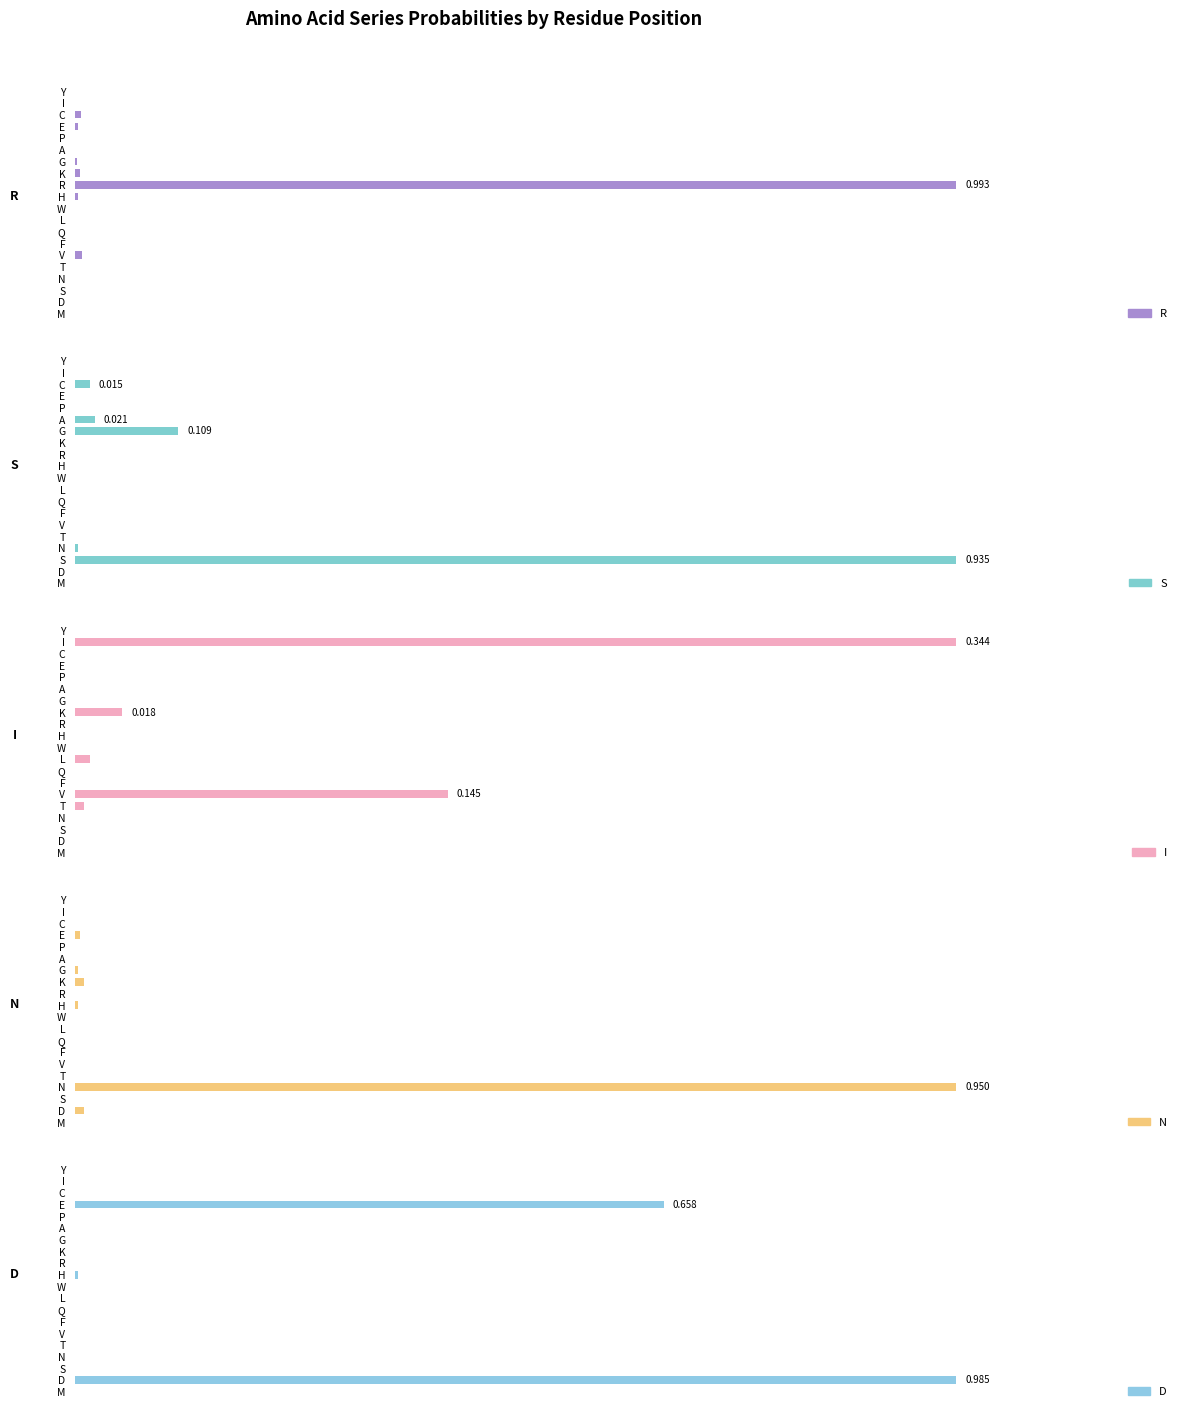

Which series has the largest range (max minus min)?

R